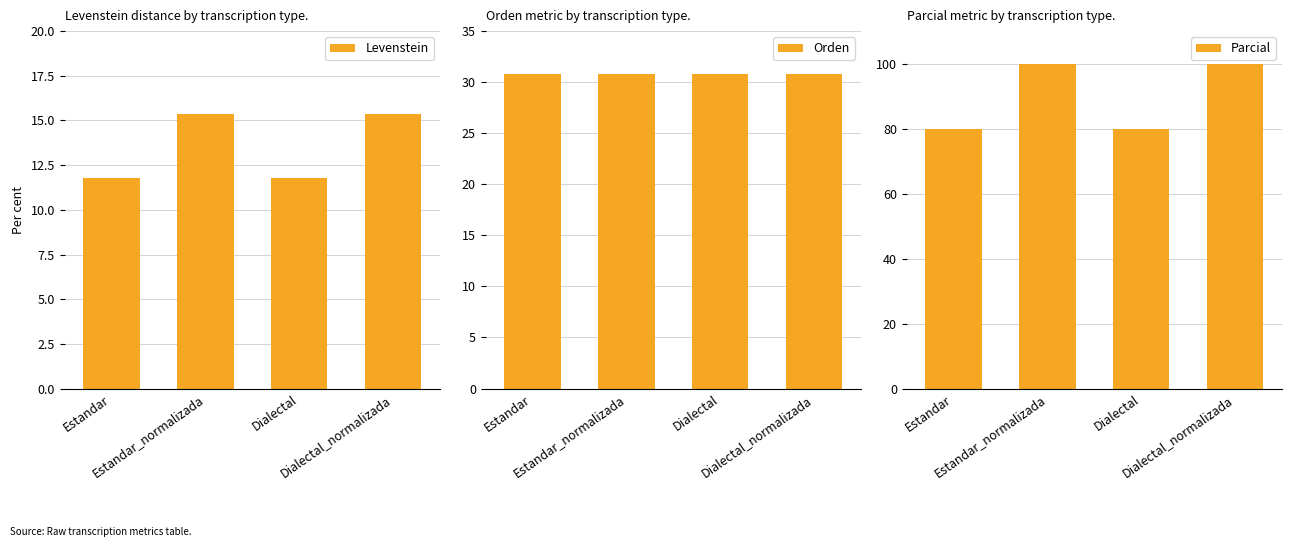

What is the value of the Parcial bar at the 4th from the left?

100